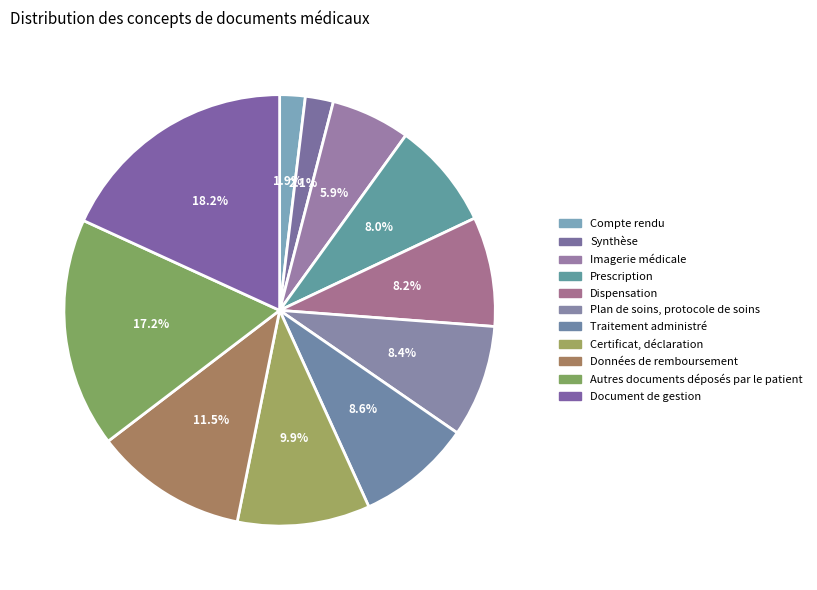

Count the number of slices in the pie.

11